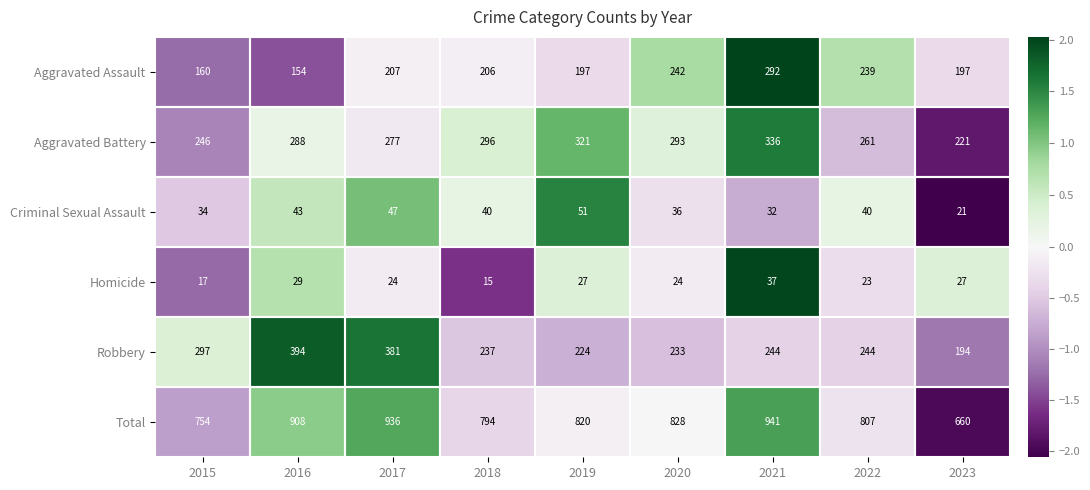

How many distinct data groups are displayed?

6